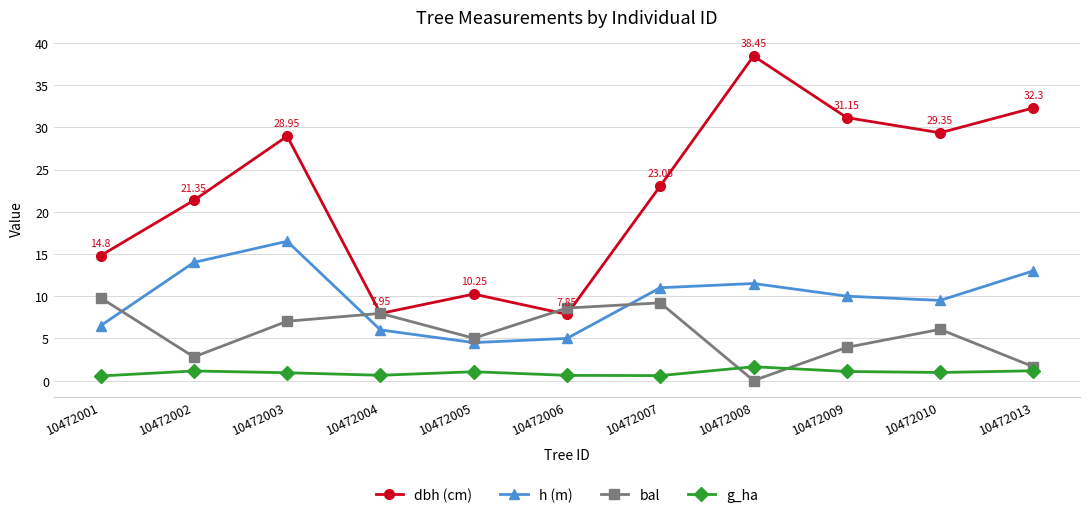

What is the total value across all series at 10472007?

43.9